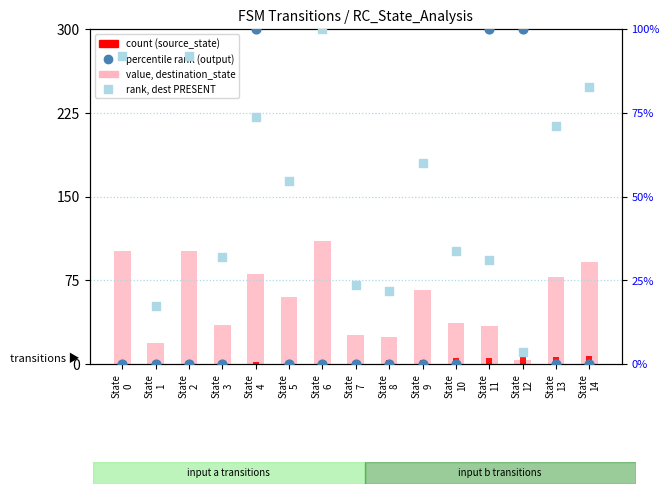

Which series contains the highest Y value?

value, destination_state